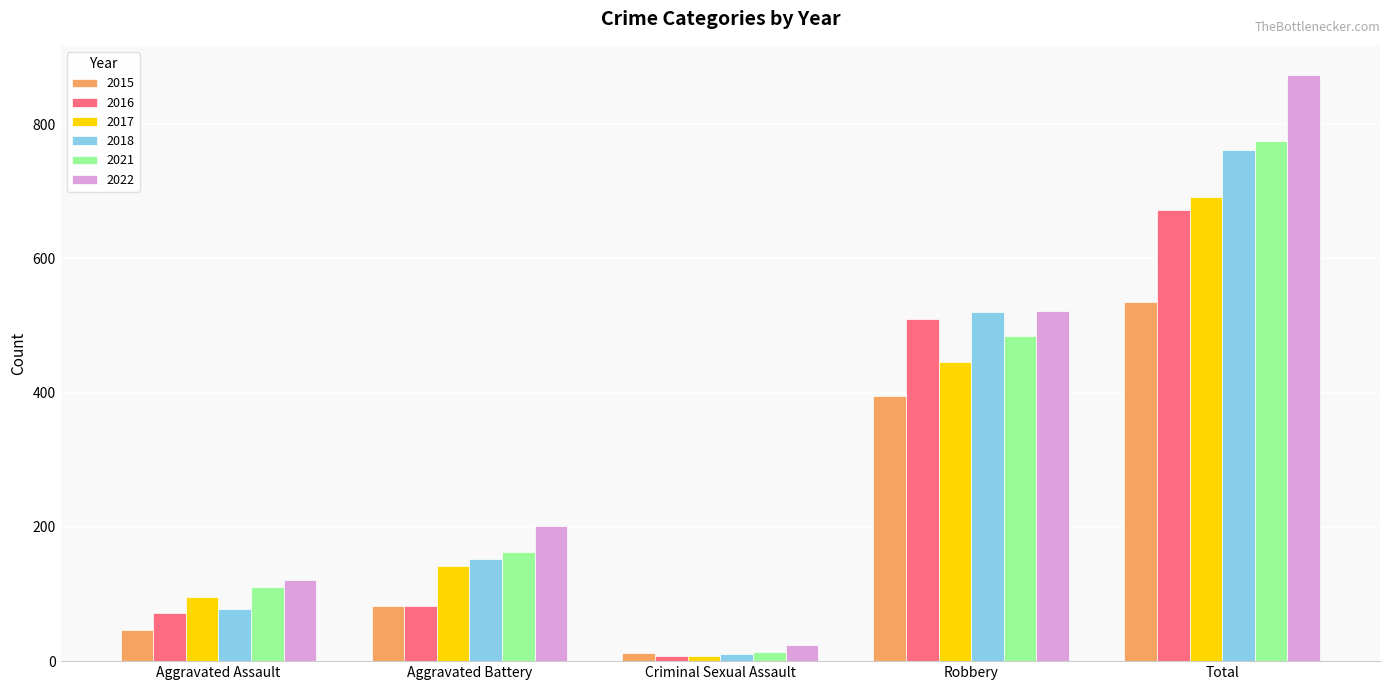

What are all the series names shown in the legend?

2015, 2016, 2017, 2018, 2021, 2022